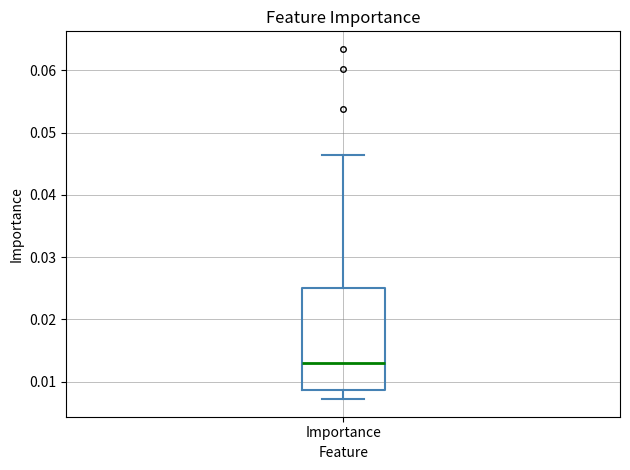

Transcribe this box plot: give where the median line is, the range the box spans, and where the two whiskers end, as read against the y-axis. The values are not printed on the chart, so give them approximately, as read against the axis.

median 0.013, box 0.009 to 0.025, whiskers 0.007 to 0.046